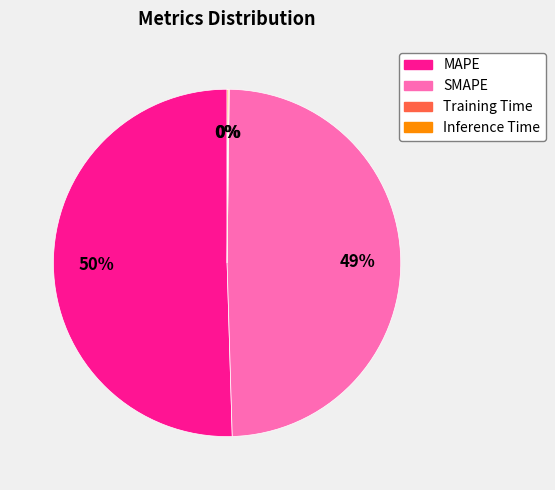

Which slice is the largest?

MAPE